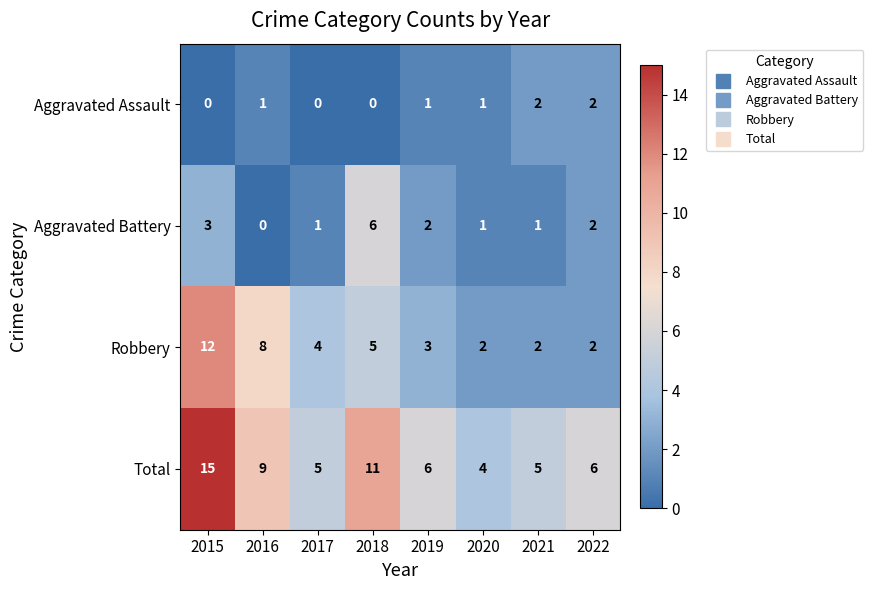

What is the sum of all Aggravated Battery values?

16